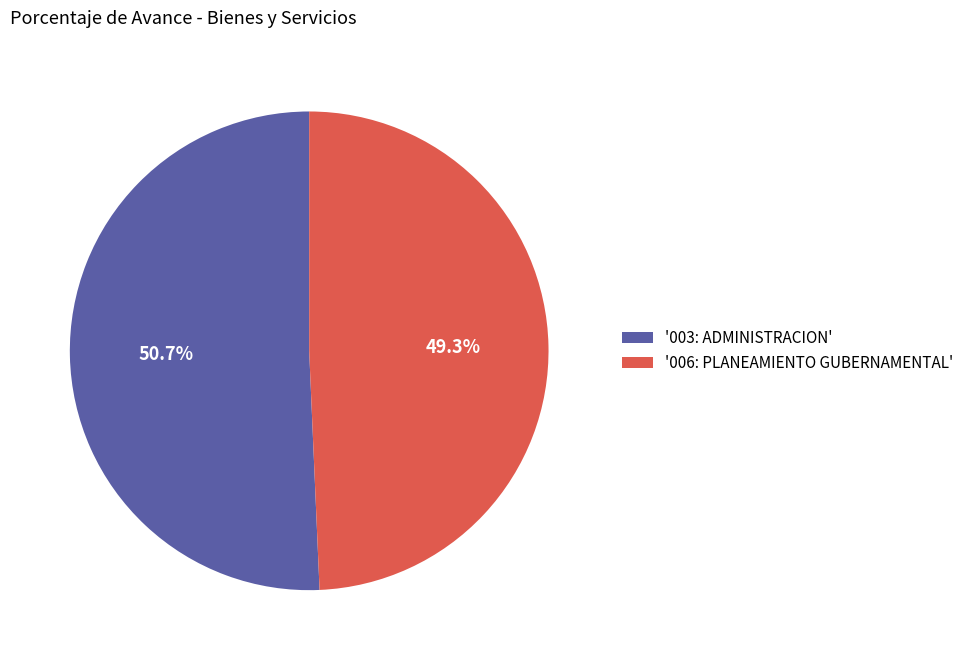

Rank the categories by value from lowest to highest.

'006: PLANEAMIENTO GUBERNAMENTAL', '003: ADMINISTRACION'